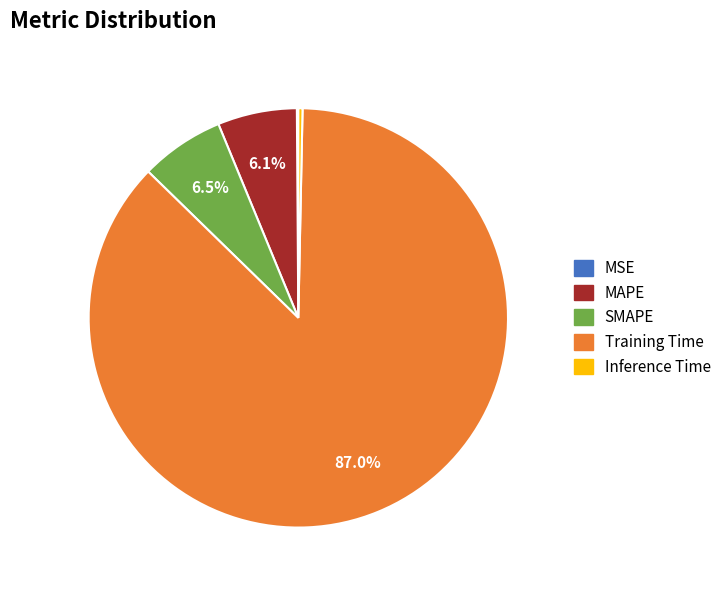

Is it true that Training Time is 78% of the pie?

False